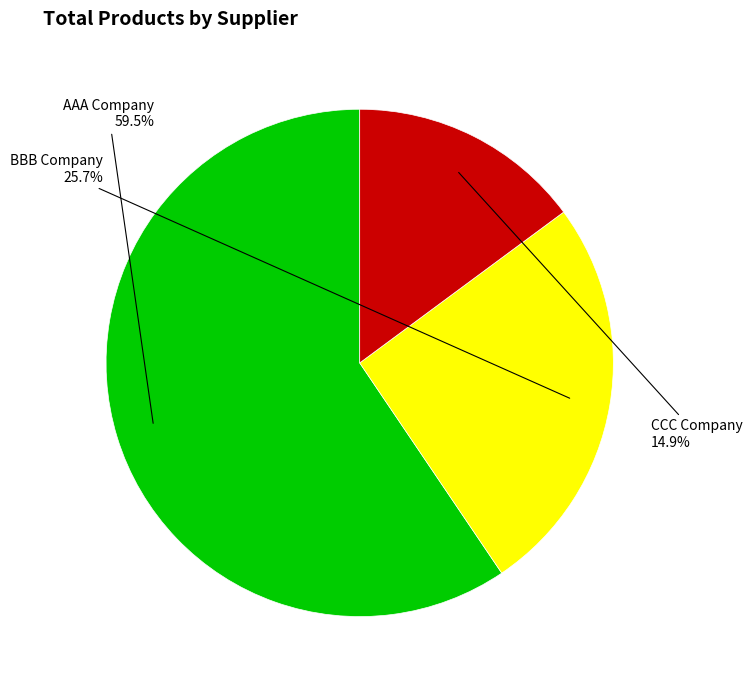

To the nearest percent, what percentage of the pie is BBB Company?

26%